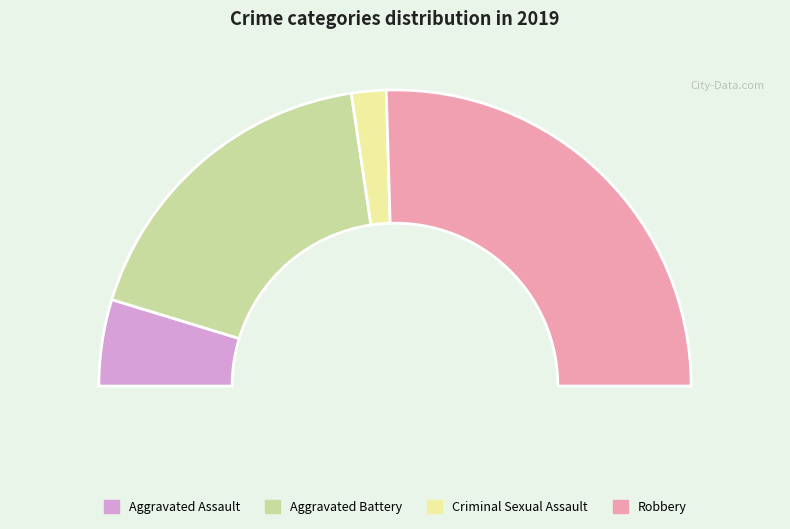

Rank the categories by value from lowest to highest.

Criminal Sexual Assault, Aggravated Assault, Aggravated Battery, Robbery